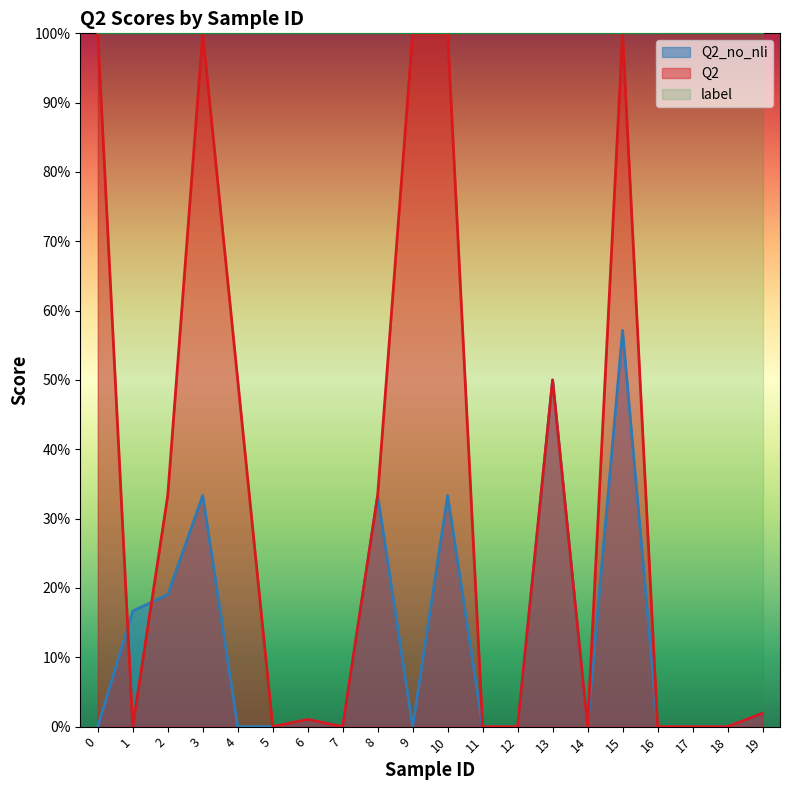

The value of Q2_no_nli at 15 is 0.2. True or false?

False